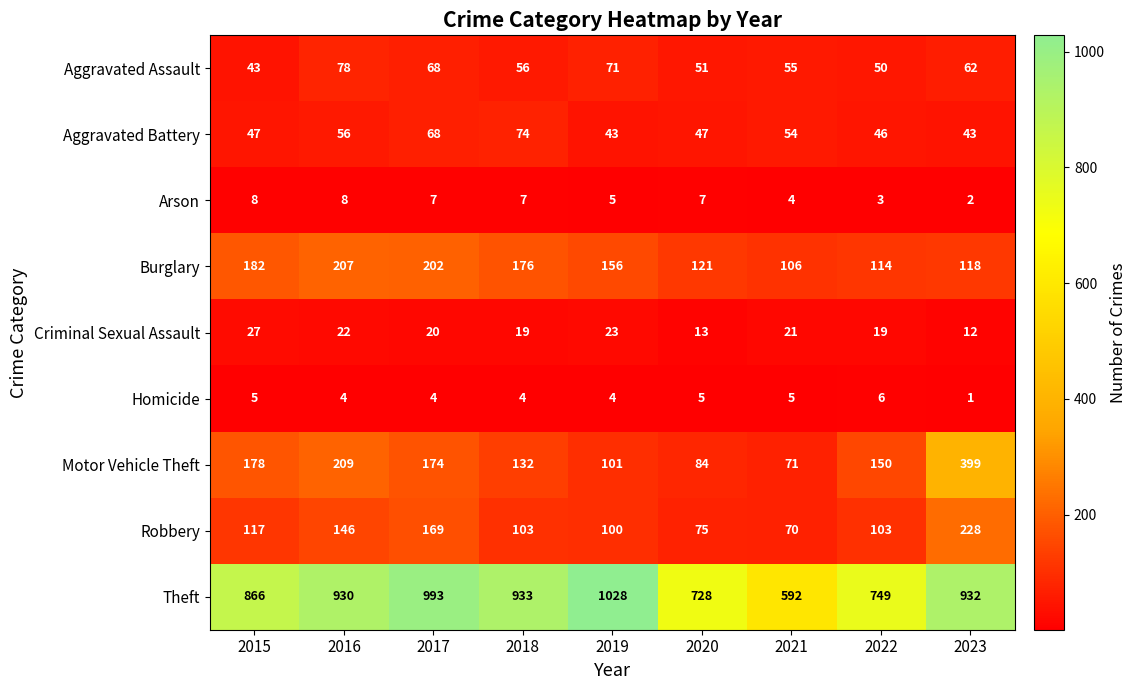

How many series are shown in this chart?

9